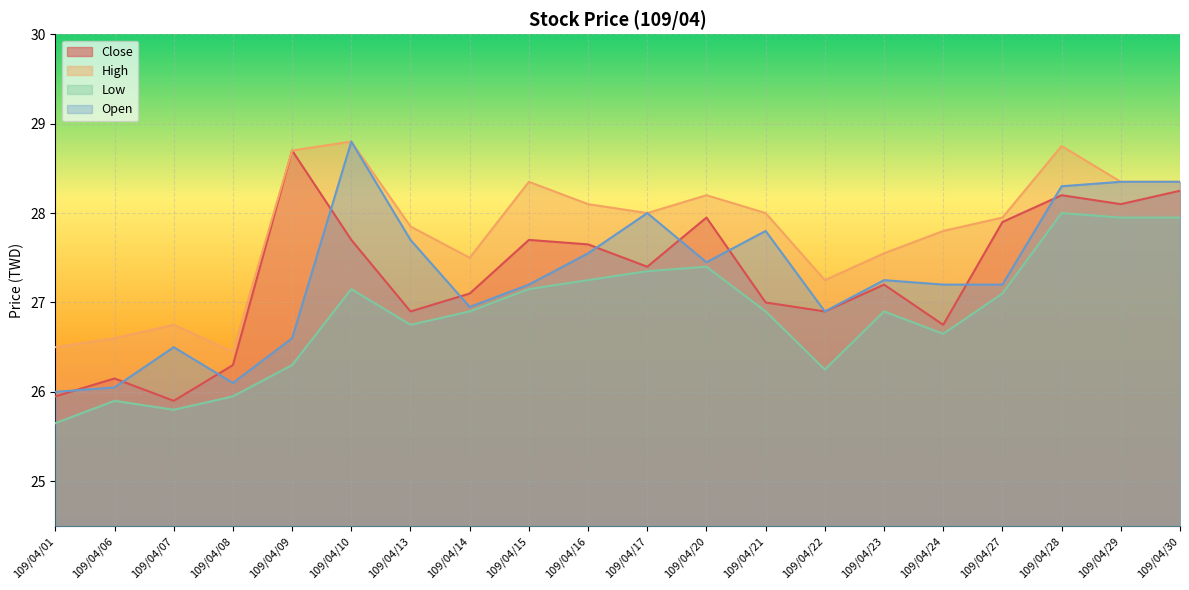

What is the total value across all series at 109/04/24?

108.4